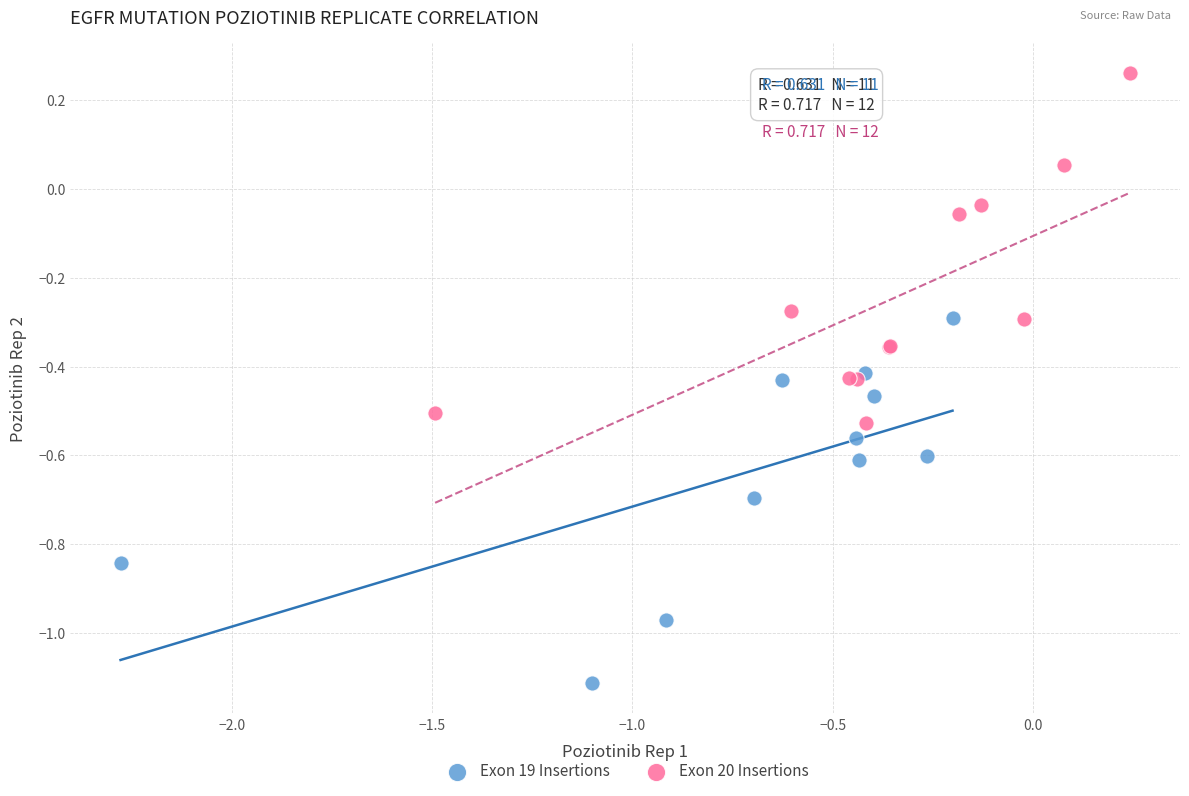

Which series contains the lowest Y value?

Exon 19 Insertions